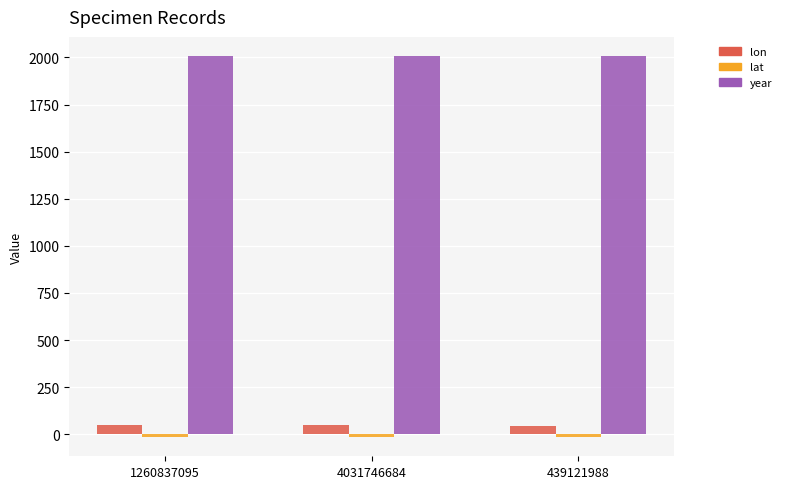

The value of year at 1260837095 is 2007.0. True or false?

True